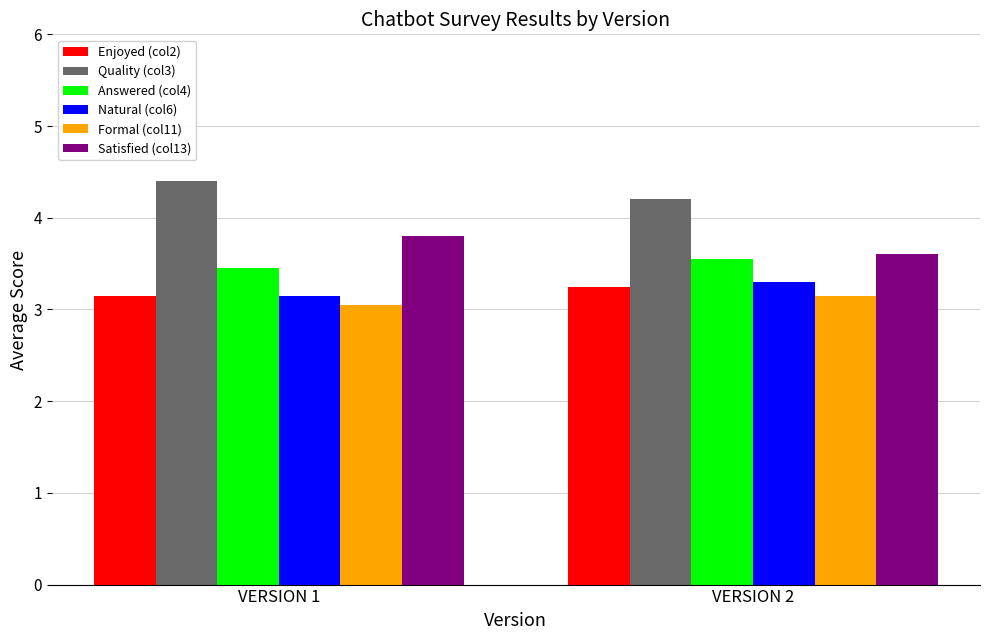

What is the average value of the Enjoyed (col2) series?

3.2